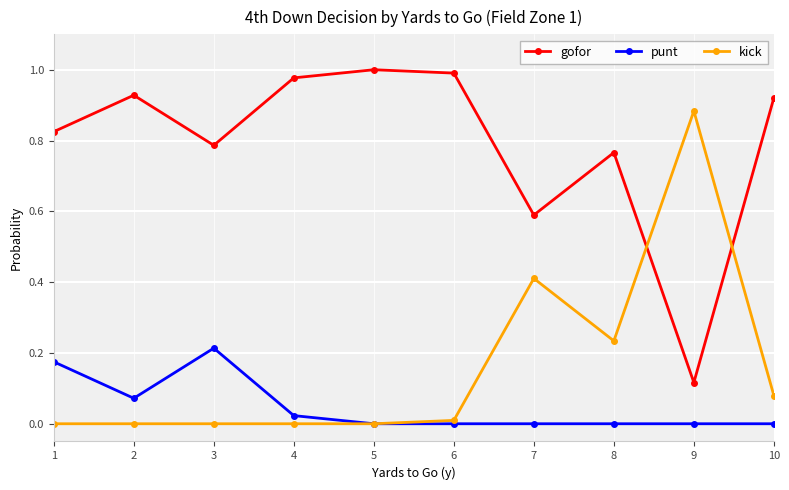

The value of punt at 8 is -0.1. True or false?

False